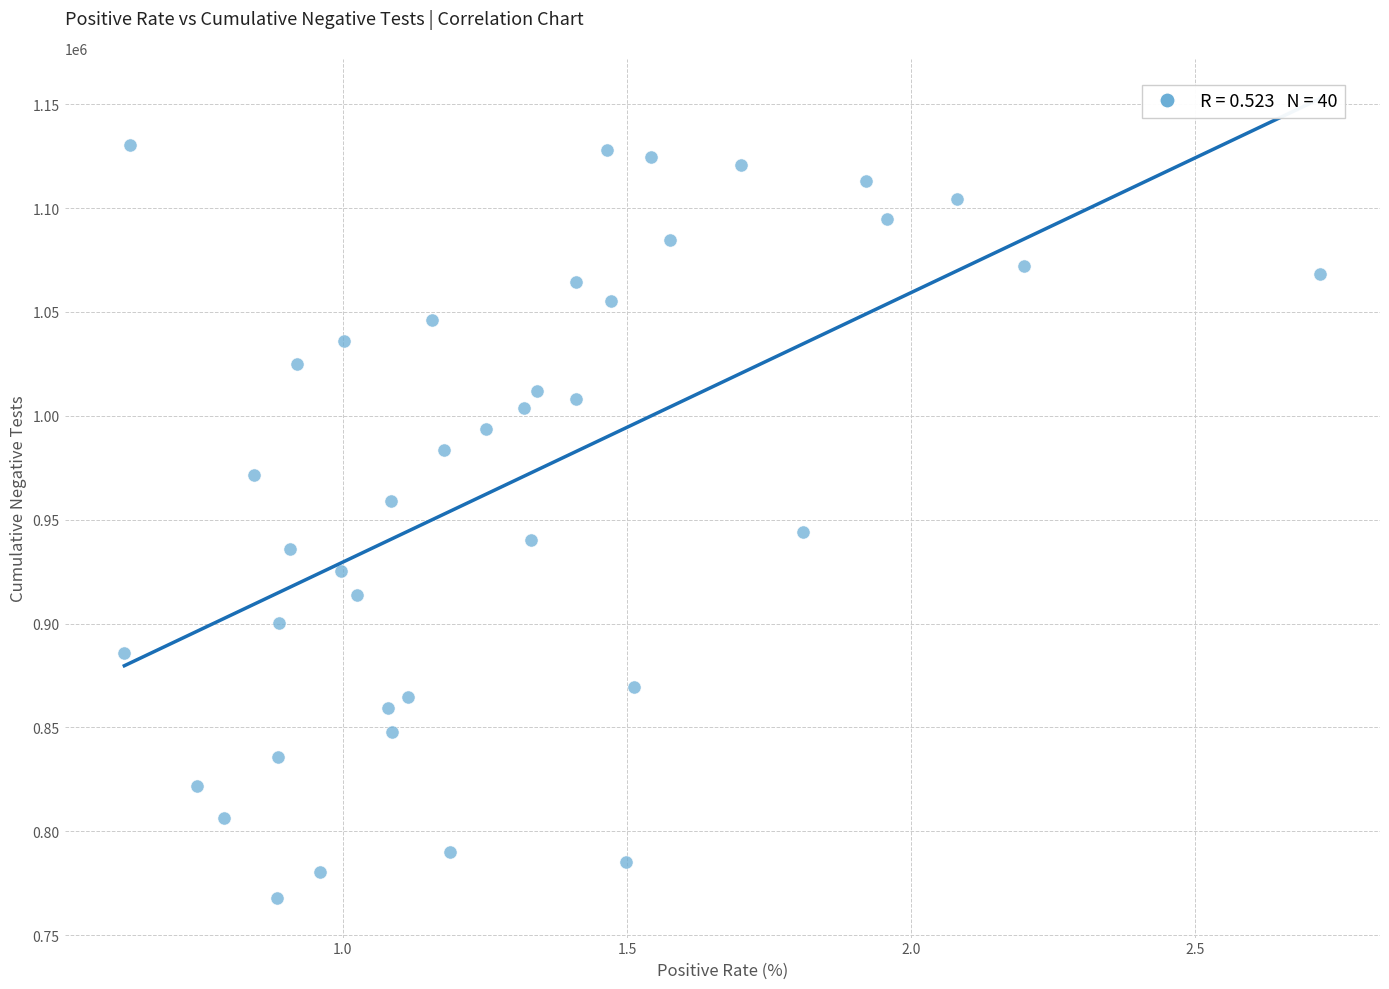

What is the range of Y values (max minus min)?

362418